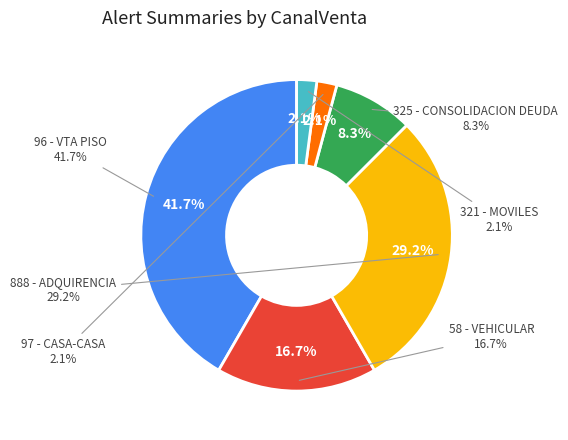

Count the number of slices in the pie.

6